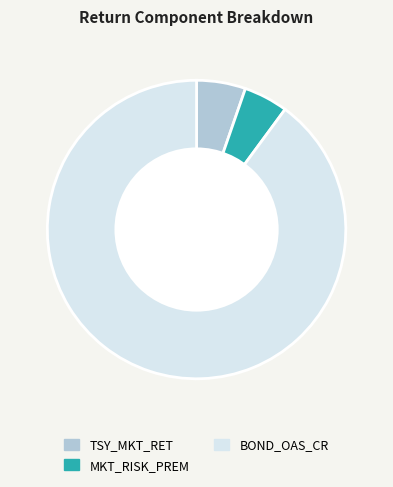

Is BOND_OAS_CR the majority of the pie?

Yes